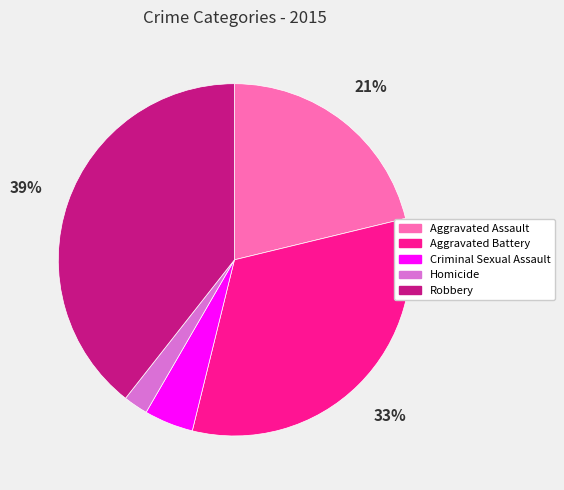

Between Criminal Sexual Assault and Homicide, which is larger?

Criminal Sexual Assault